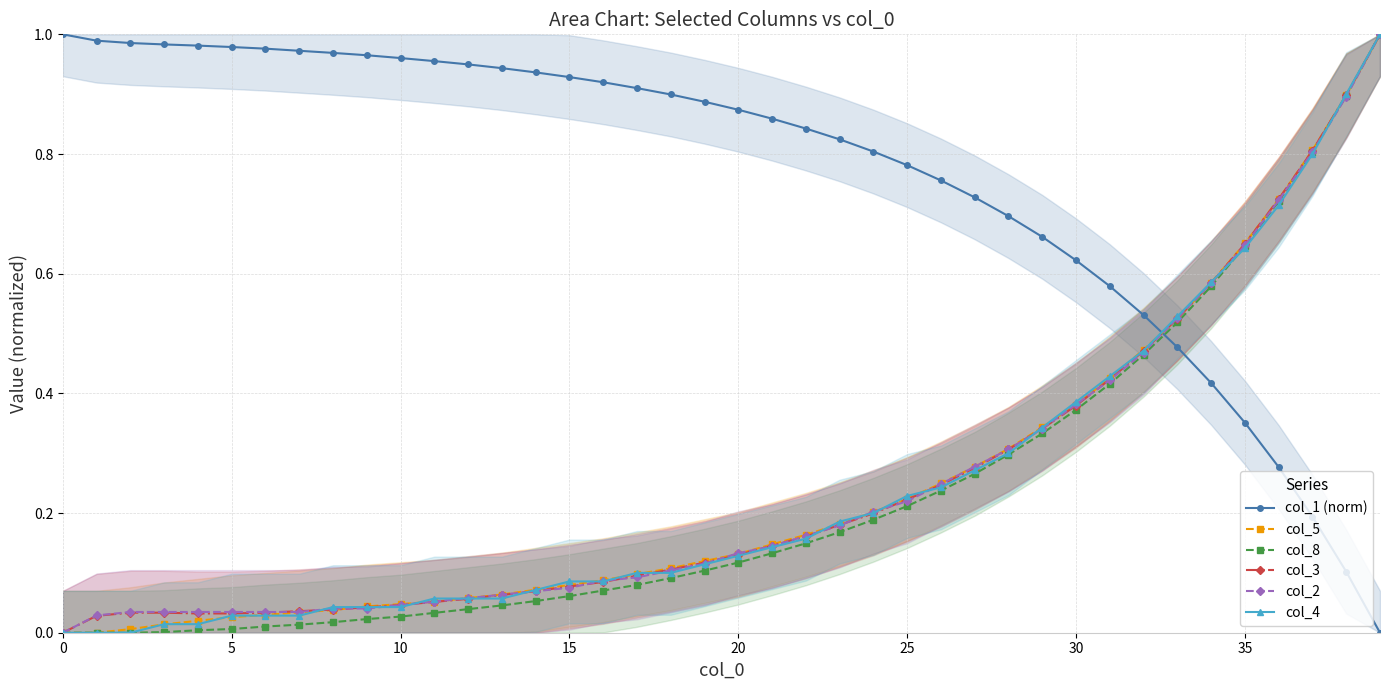

At how many categories does at least one series exceed 0?

40